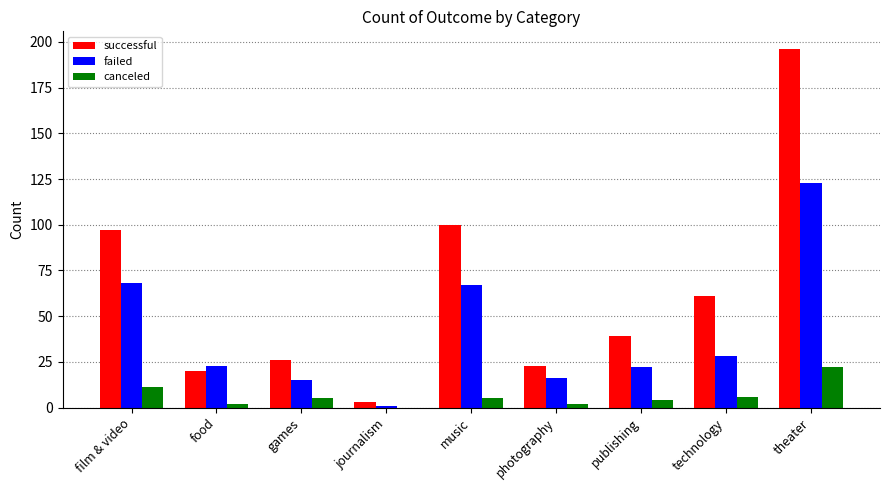

What is the difference between the canceled values at games and photography?

3